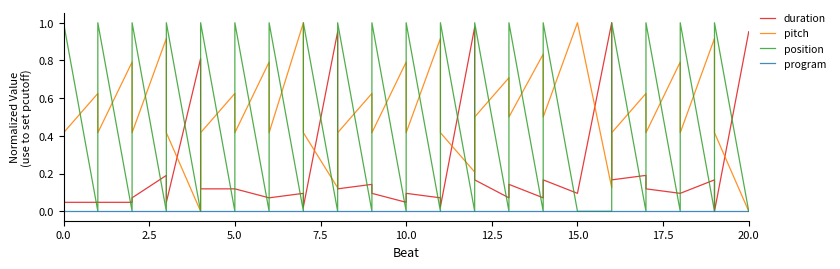

What are all the series names shown in the legend?

duration, pitch, position, program